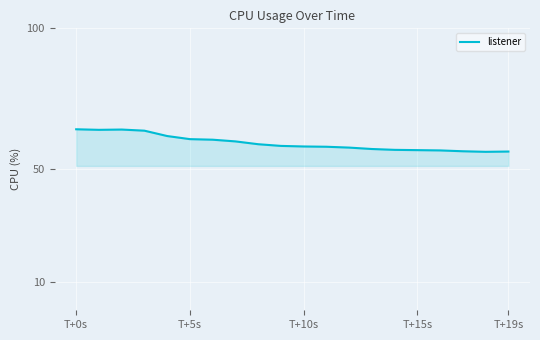

What is the greatest value displayed?

64.2